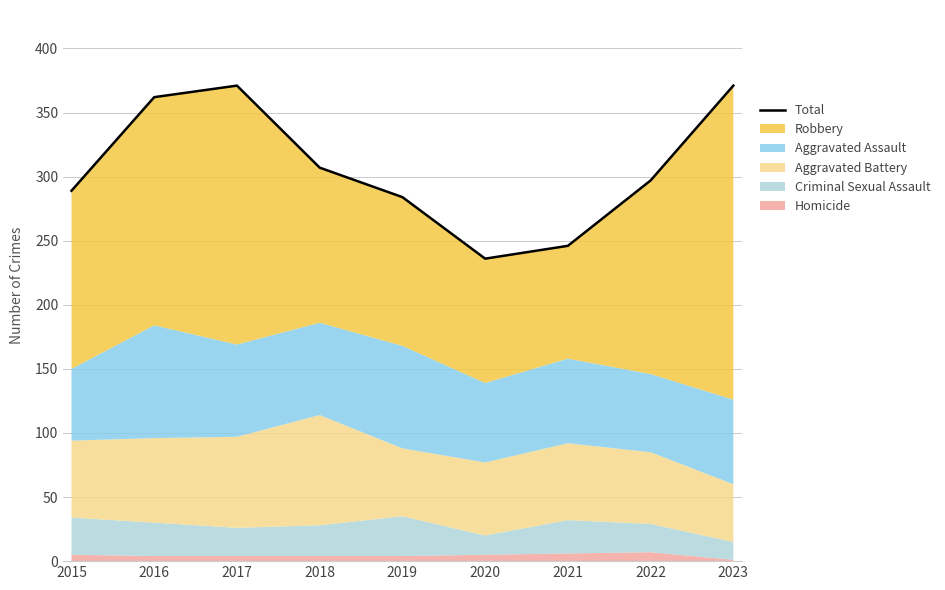

At which category does the data reach its first local valley?

2020